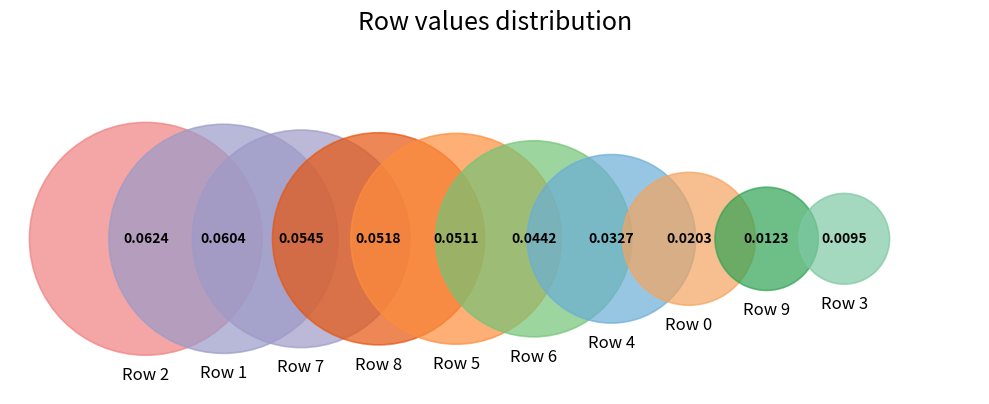

What is the smallest slice in the pie chart?

3